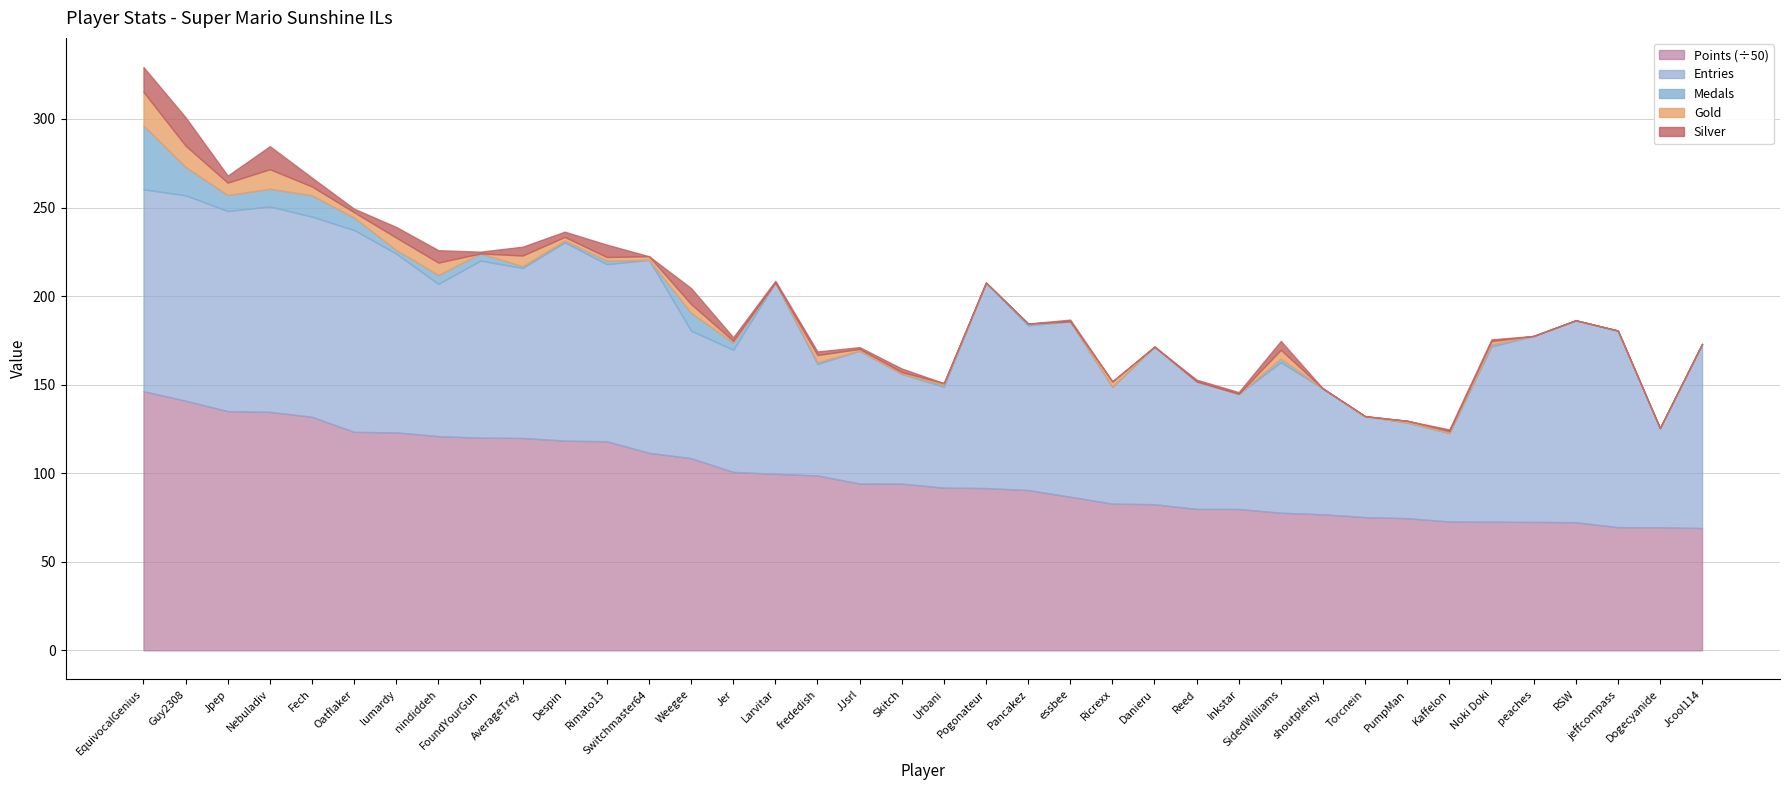

How many lines are shown in the chart?

5